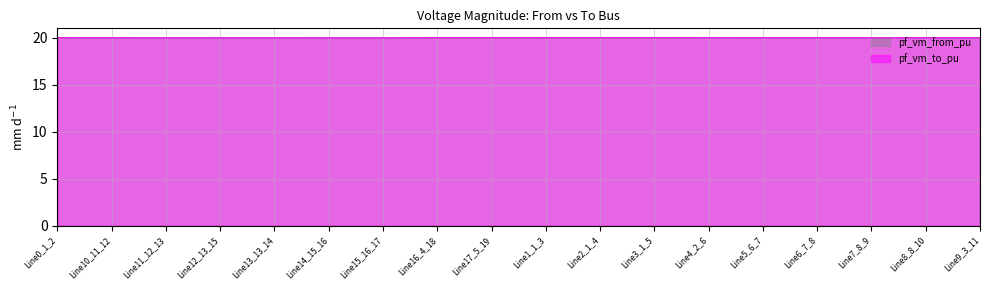

Which series has the largest range (max minus min)?

pf_vm_from_pu